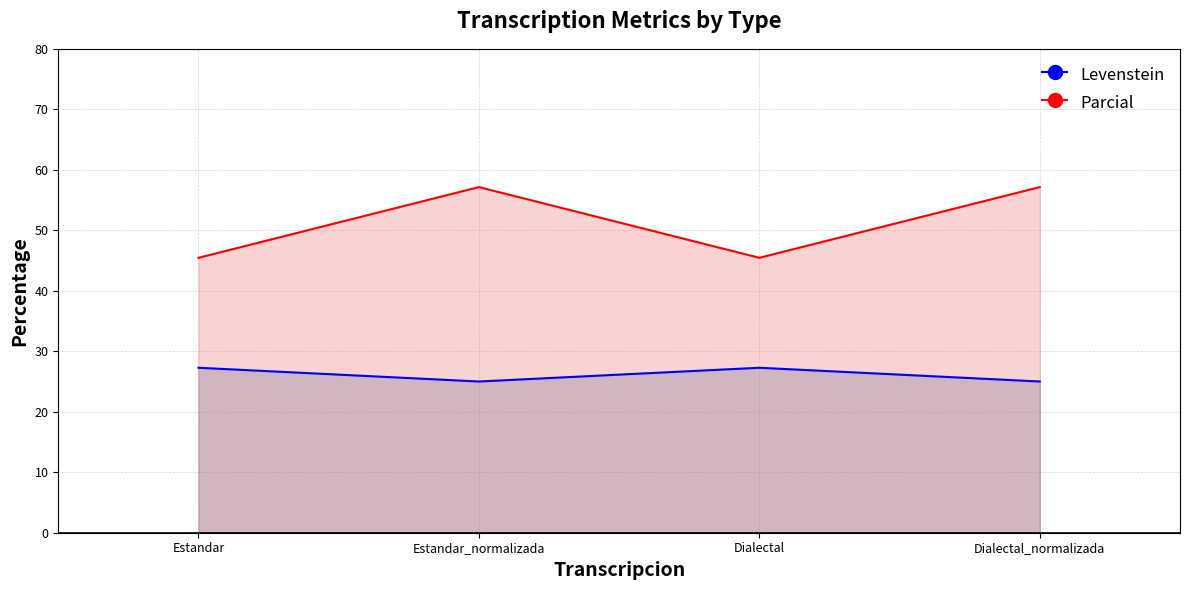

Is the value of Levenstein at Estandar_normalizada greater than the value of Parcial at Dialectal_normalizada?

No